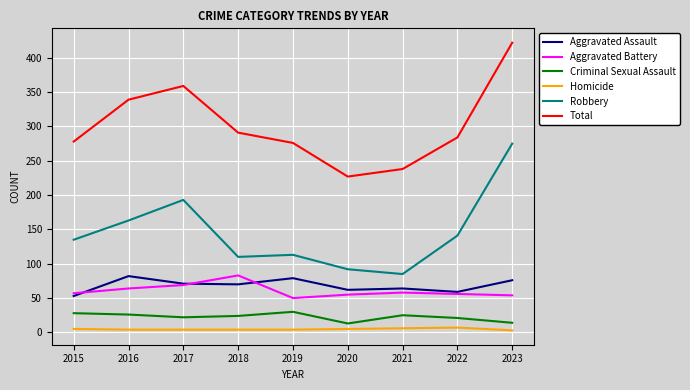

At which label is Total closest to 324?

2016